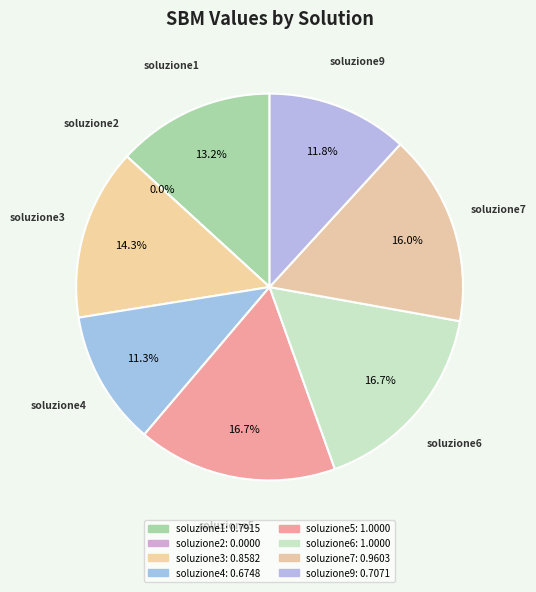

Rank the categories by value from lowest to highest.

soluzione2, soluzione4, soluzione9, soluzione1, soluzione3, soluzione7, soluzione5, soluzione6